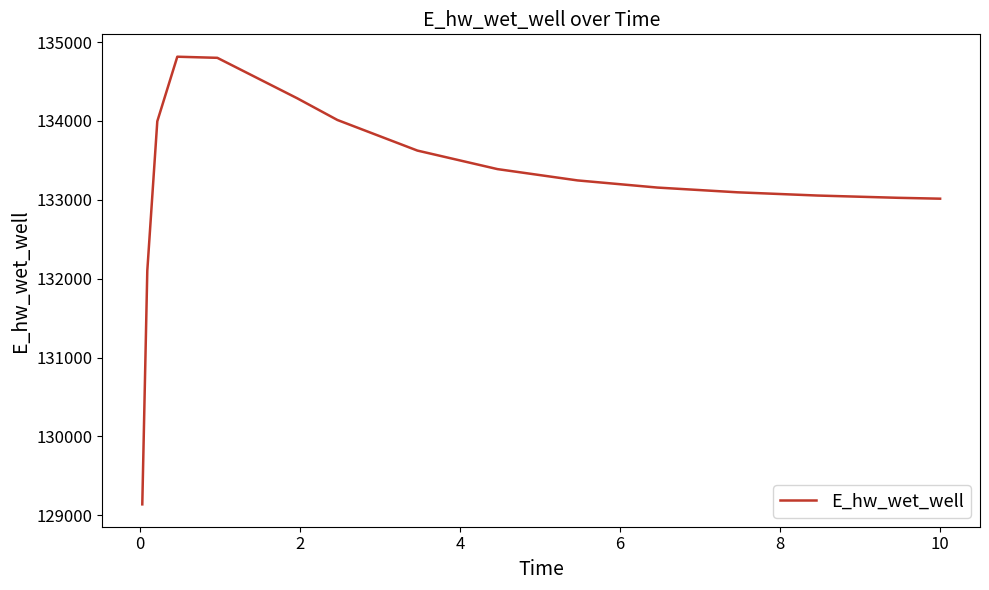

What is the sum of all values?

1998758.5